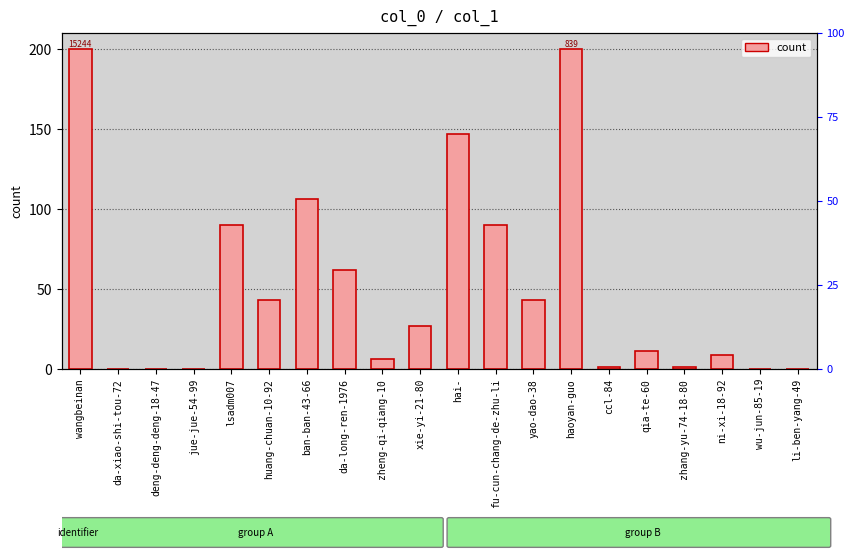

How many data points does each series have?

20